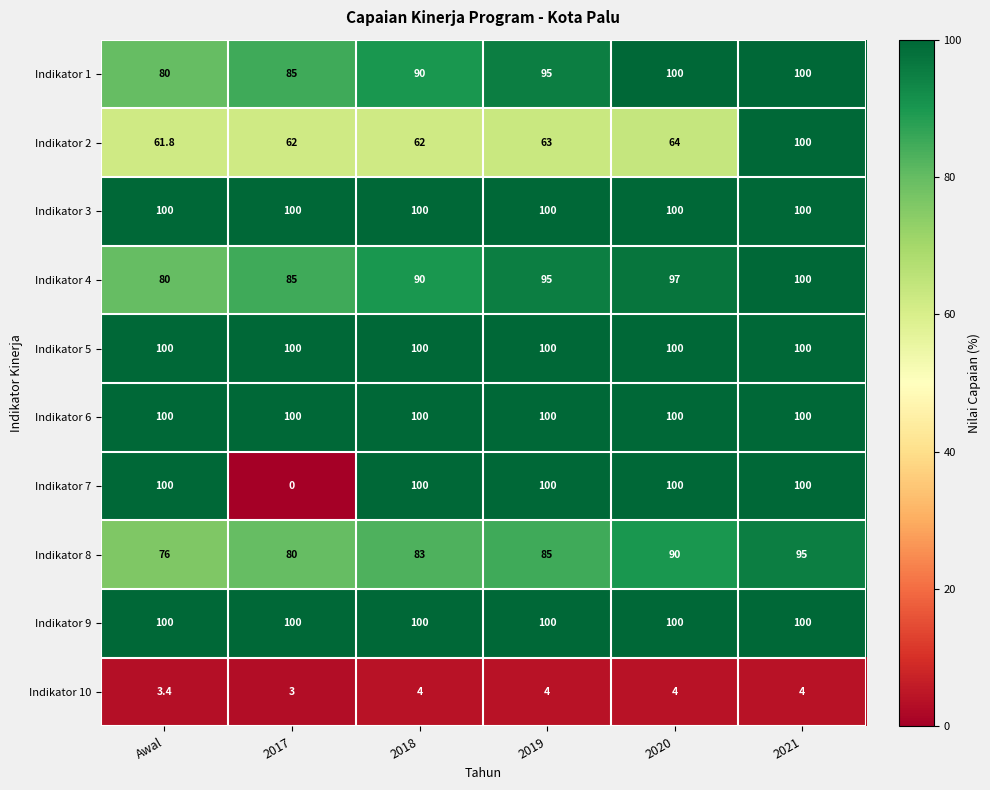

List the labels in order of Indikator 8 value, smallest first.

Awal, 2017, 2018, 2019, 2020, 2021